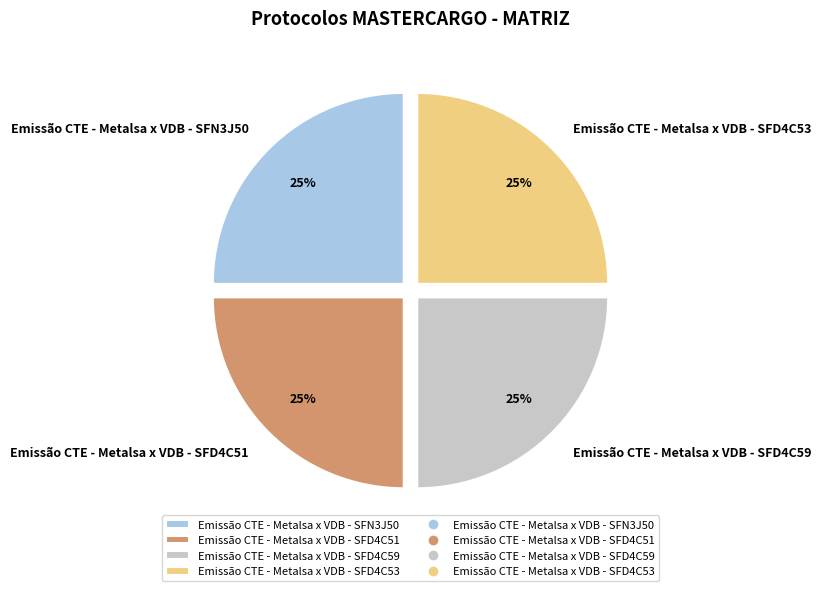

The Emissão CTE - Metalsa x VDB - SFD4C51 slice represents 12% of the pie. True or false?

False